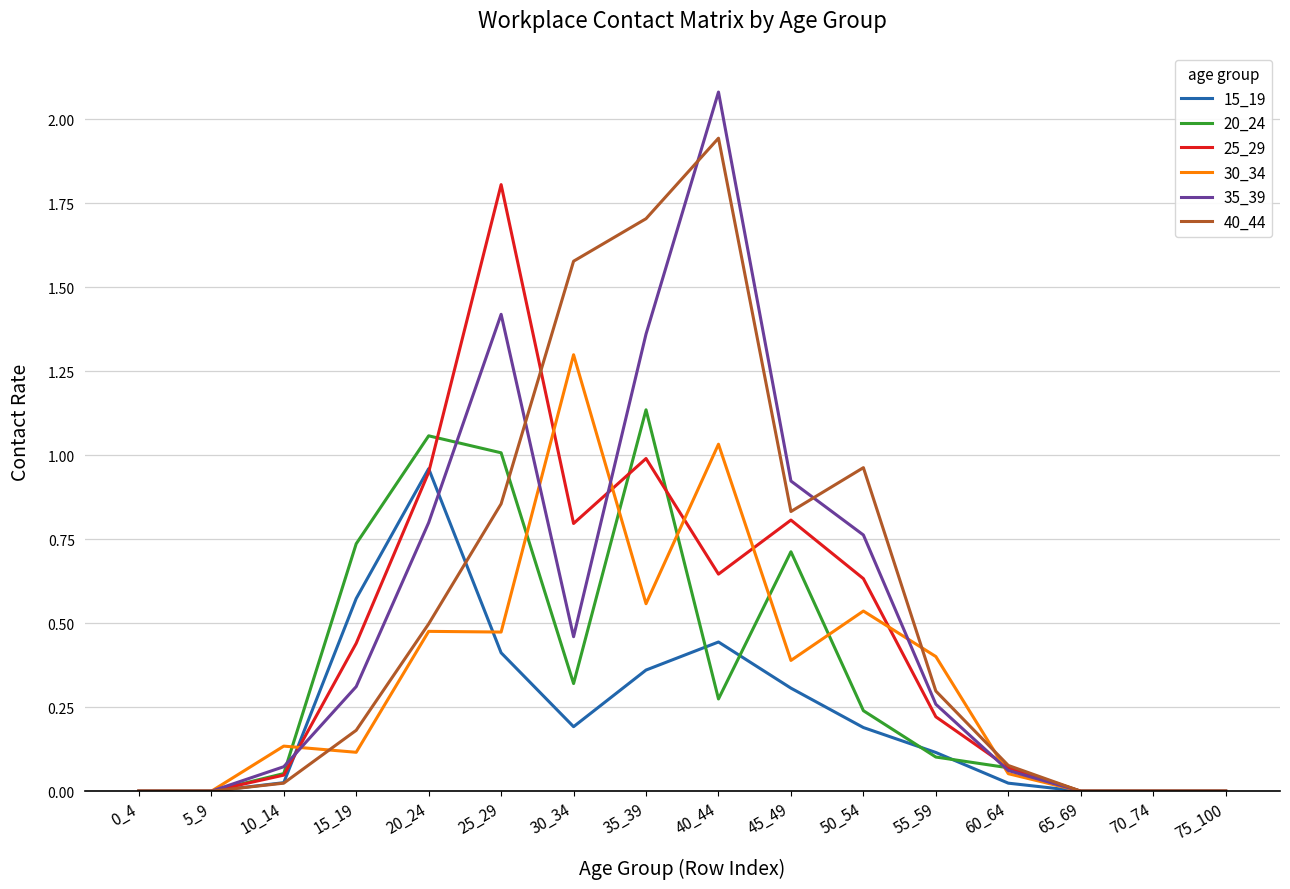

Is the value of 40_44 at 45_49 greater than the value of 30_34 at 50_54?

Yes